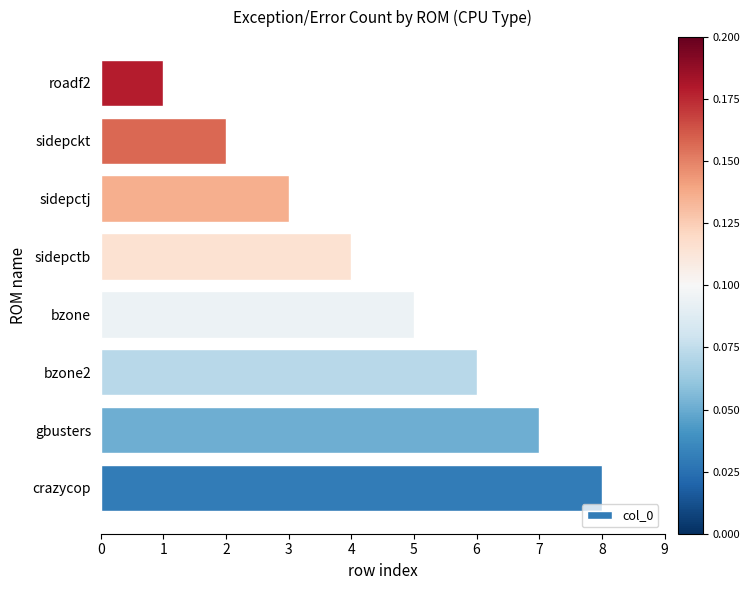

What is the minimum value shown in the chart?

1